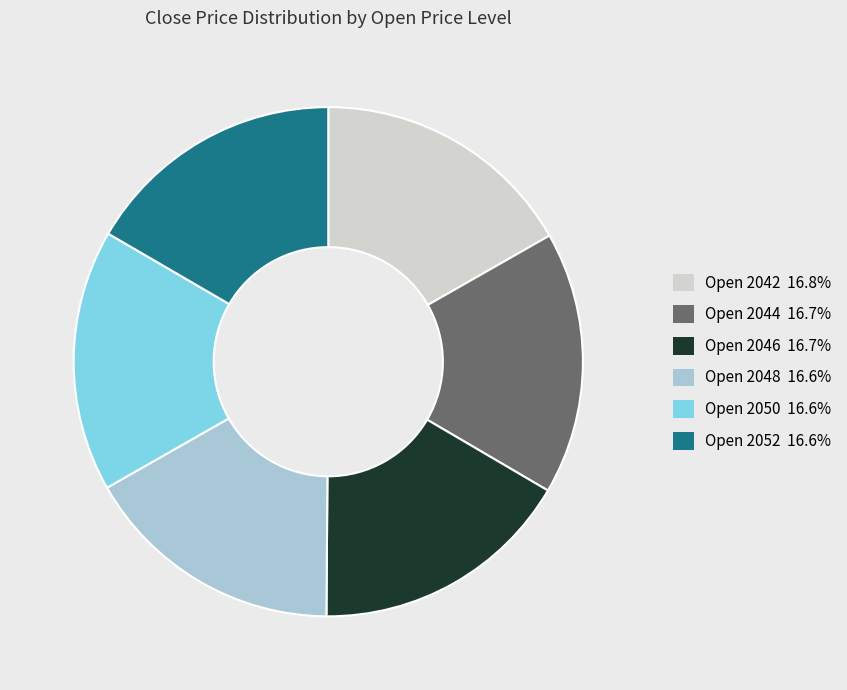

Does any single category account for the majority?

No